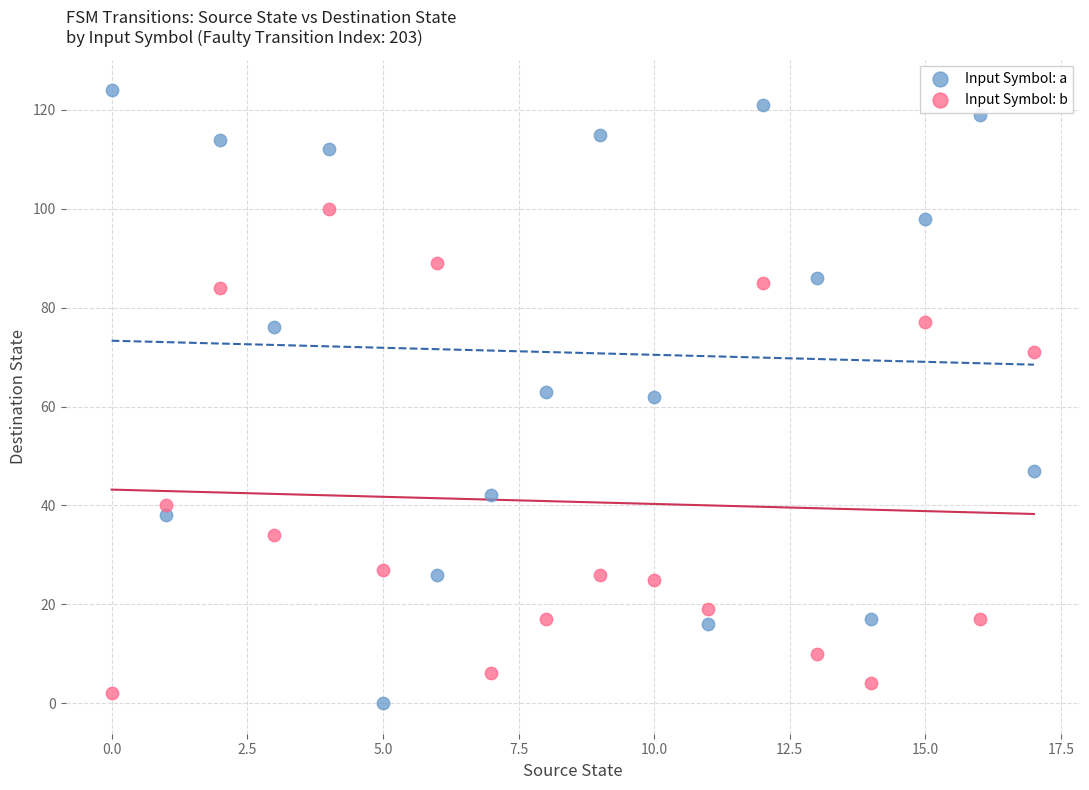

In the Input Symbol: b series, what Y value is closest to 51?

40